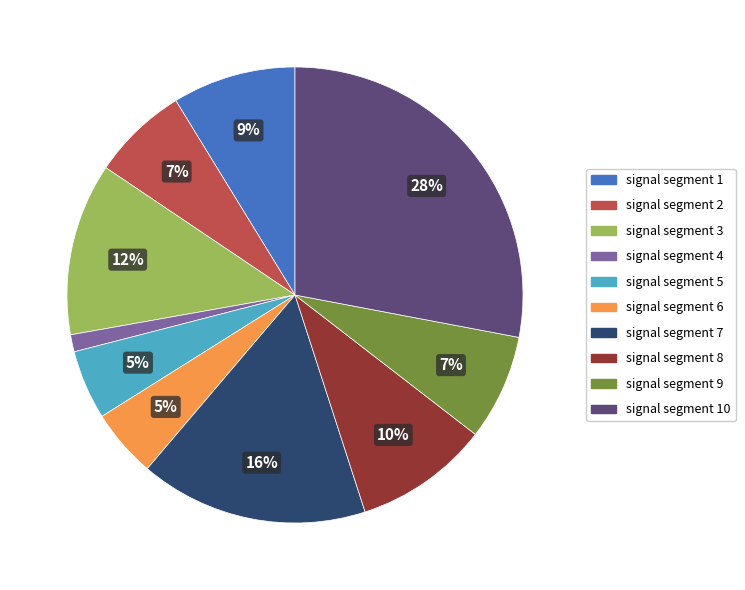

Does any single category account for the majority?

No